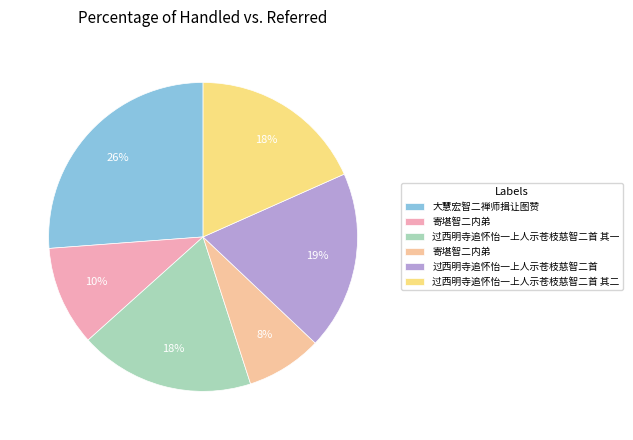

Which category has the smallest portion of the pie?

寄堪智二内弟